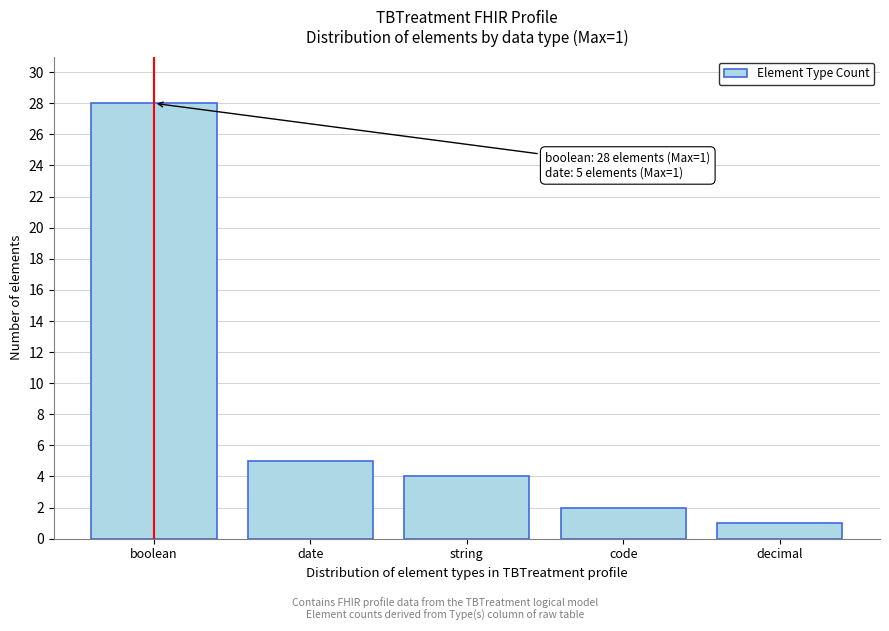

Reading left to right, extract all data points from this chart.

28	5	4	2	1